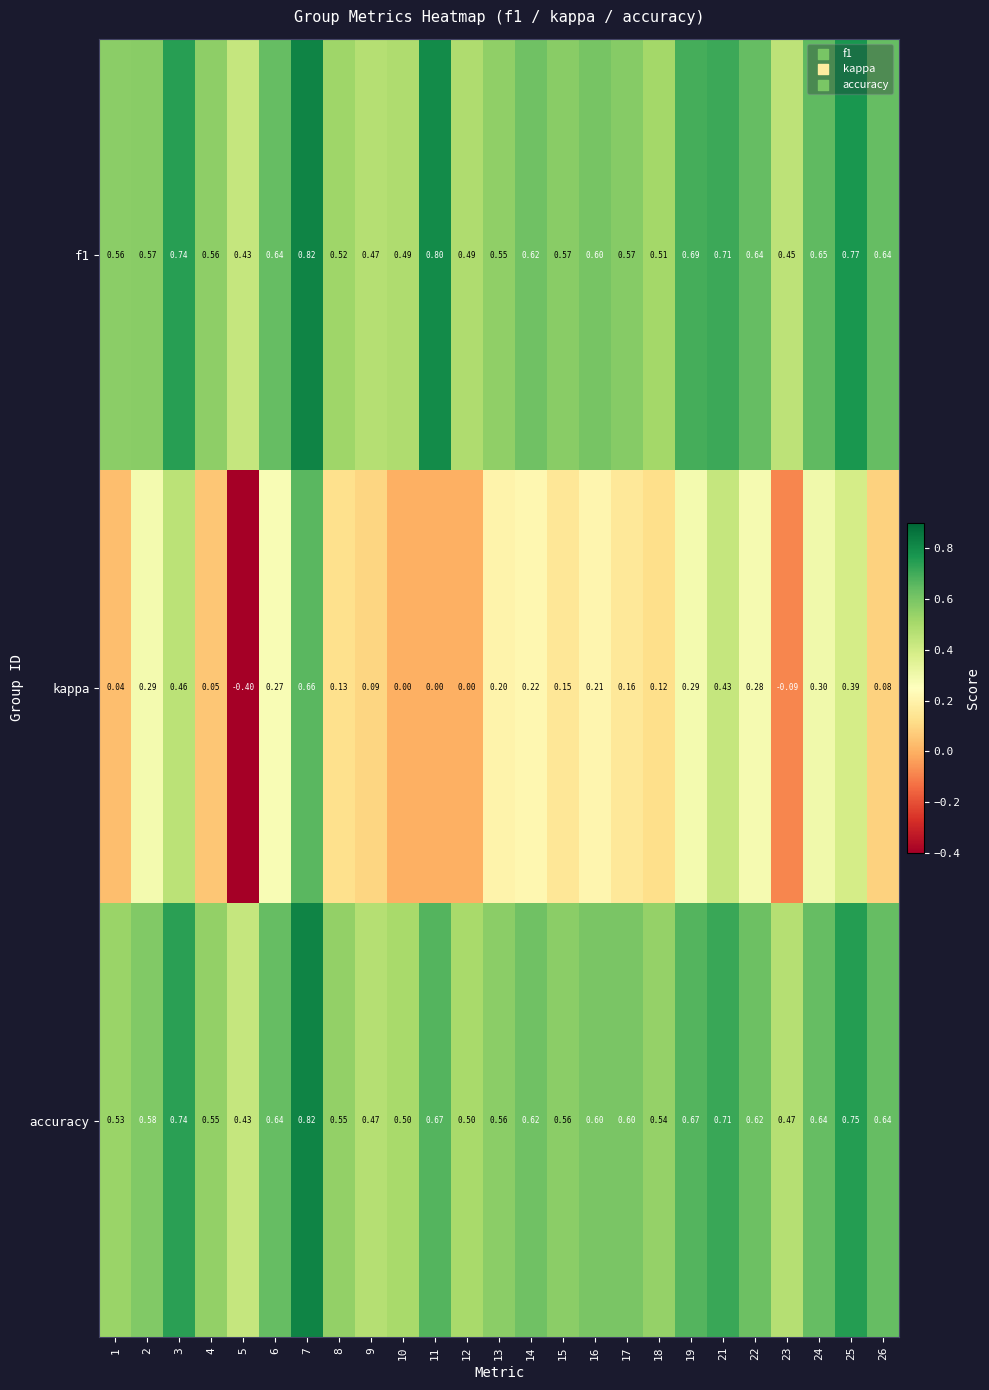

Between 7 and 13, which series saw the biggest shift?

kappa